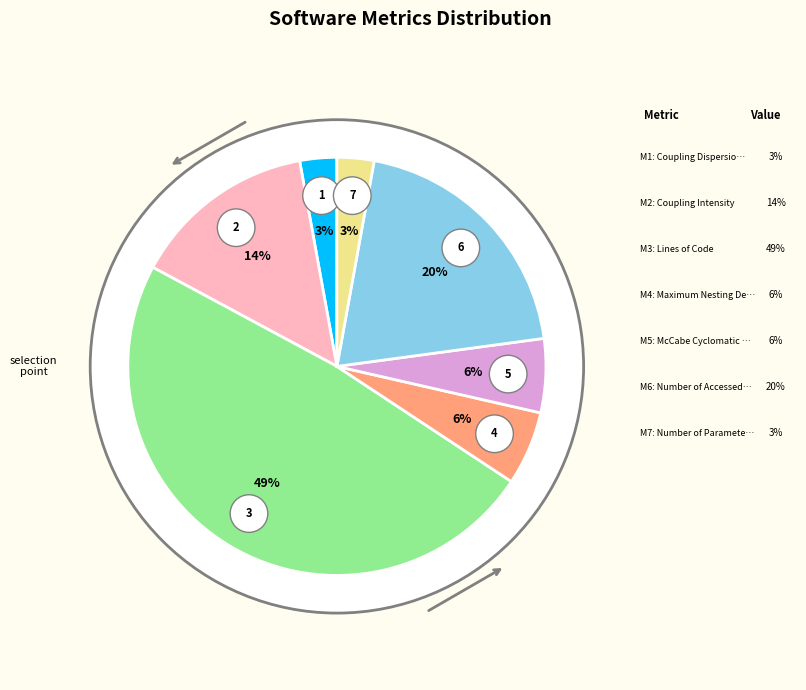

What is the ratio of the value at McCabe Cyclomatic Complexity to the value at Maximum Nesting Depth?

1.0